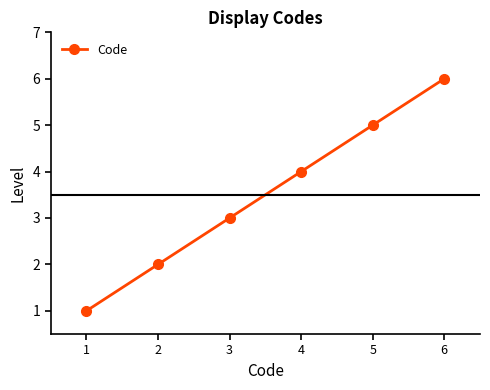

What is the difference between the maximum and minimum values?

5